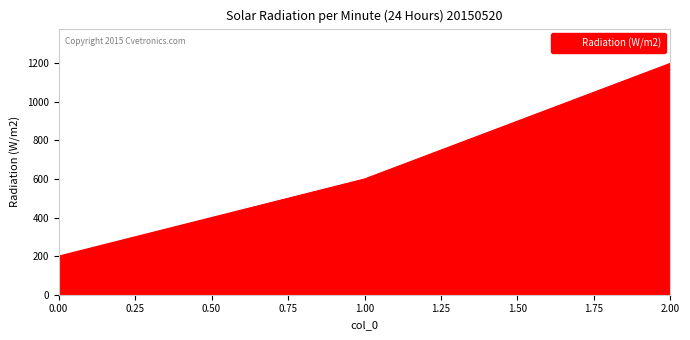

Is it true that the value at 1.00 is 1035?

False